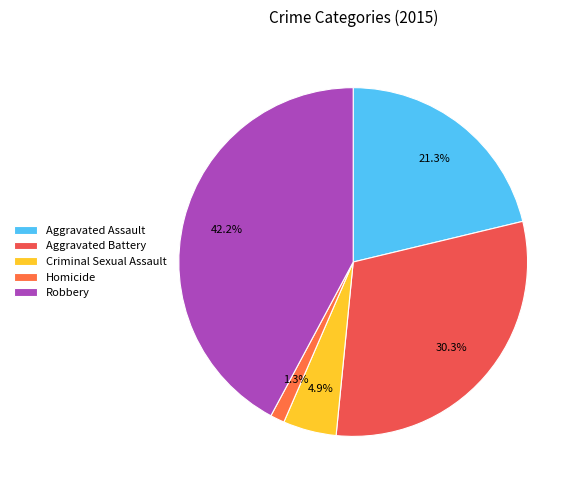

To the nearest percent, what is the combined percentage of Criminal Sexual Assault and Robbery?

47%